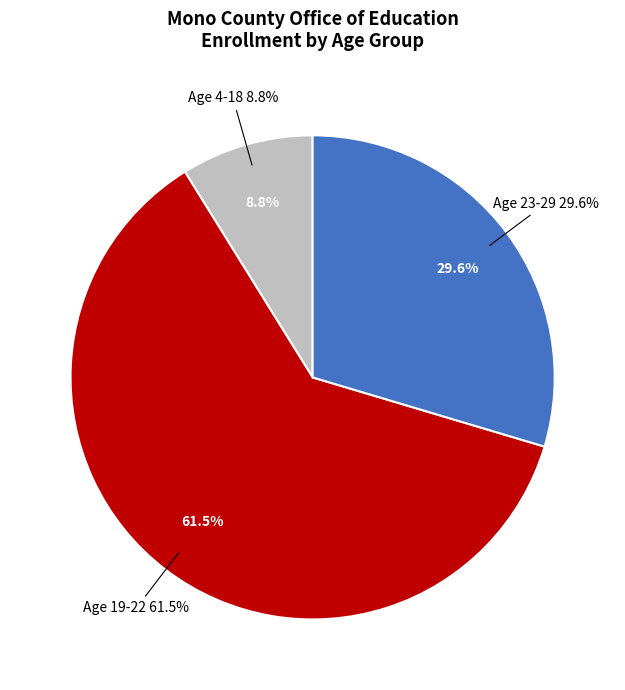

Combined, do Age 19-22 and Age 23-29 account for over 50%?

Yes